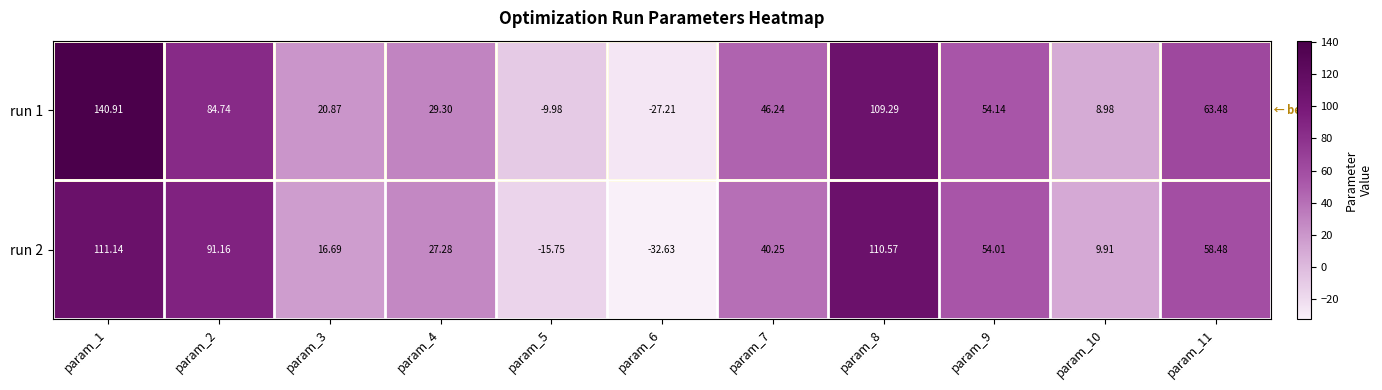

Is the value of run 1 at param_9 greater than the value of run 2 at param_7?

Yes